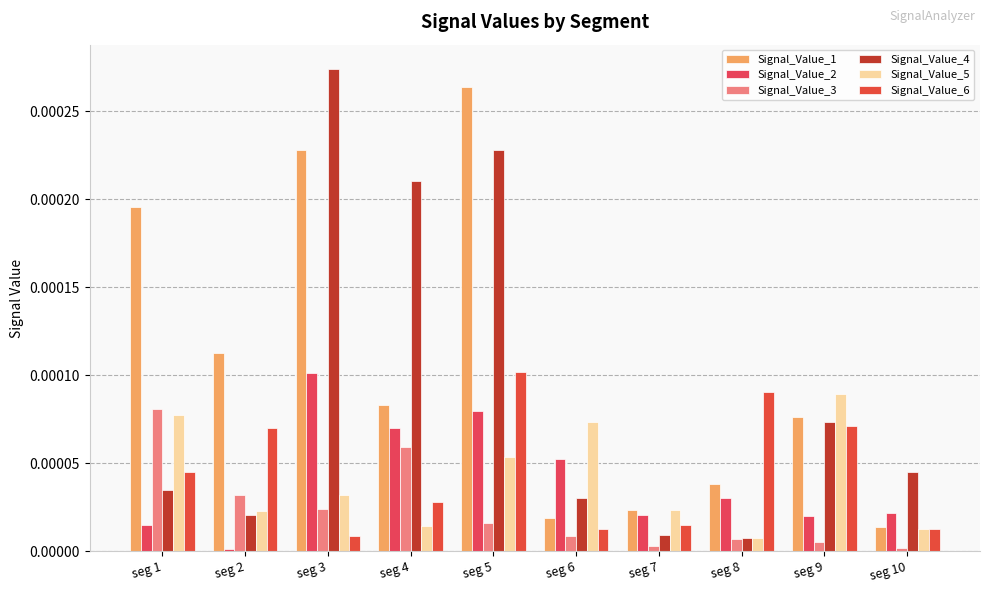

Is the value of Signal_Value_3 at seg 10 greater than the value of Signal_Value_1 at seg 9?

No